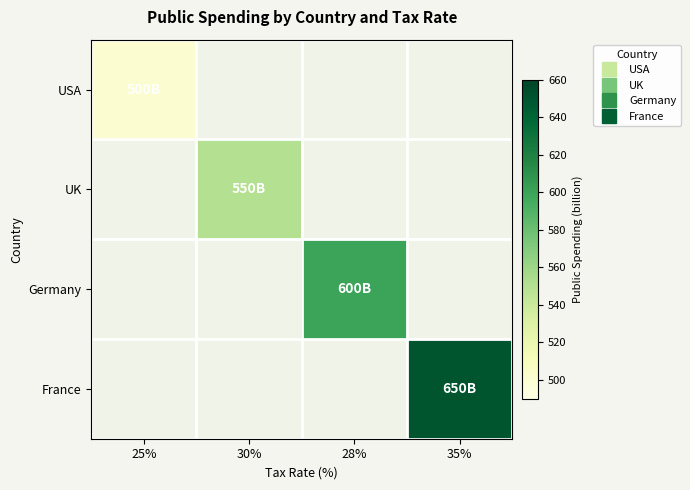

Count the number of data series in this chart.

4